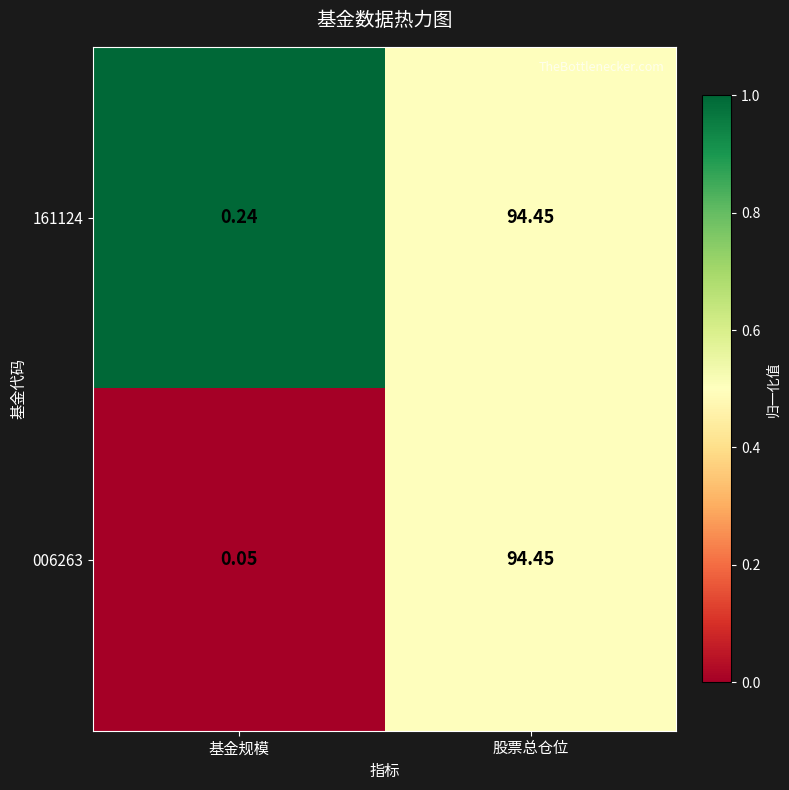

Which category has the lowest value in the 161124 series?

基金规模